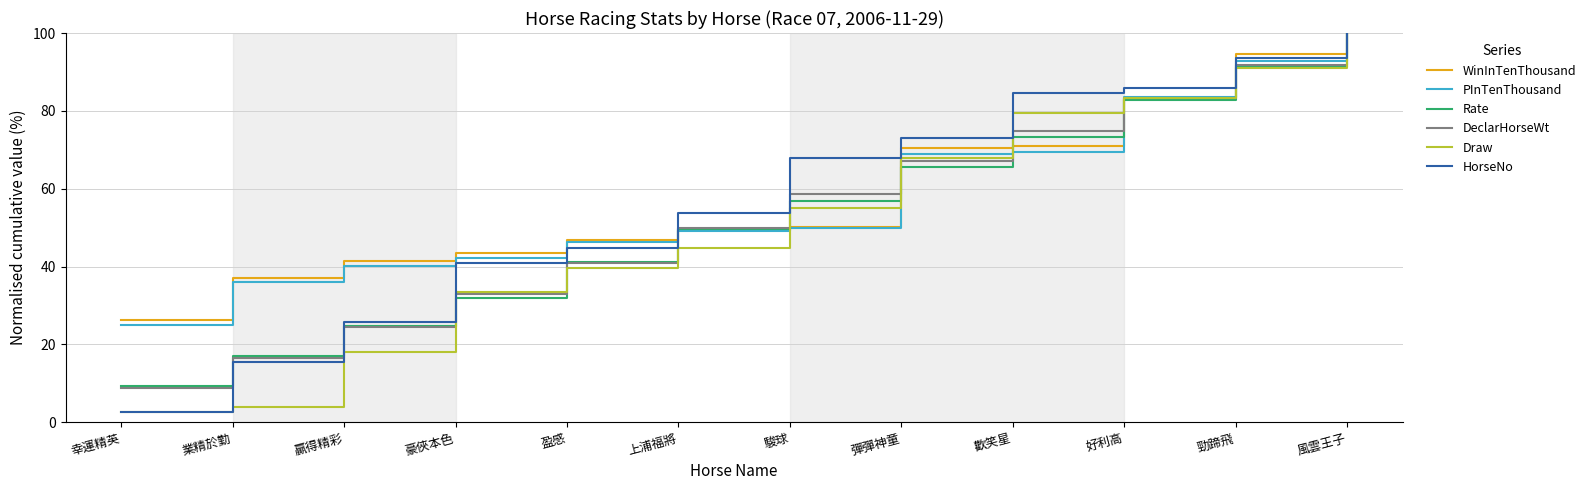

Reading left to right, what are all the values shown in this chart?

WinInTenThousand: 幸運精英=26.3	業精於勤=37.0	贏得精彩=41.5	豪俠本色=43.4	盈感=46.7	上浦福將=49.4	駿球=50.0	彈彈神童=70.6	歡笑星=71.0	好利高=83.1	勁蹄飛=94.7	風雲王子=100.0
PInTenThousand: 幸運精英=25.0	業精於勤=36.0	贏得精彩=40.2	豪俠本色=42.2	盈感=46.2	上浦福將=49.0	駿球=49.8	彈彈神童=68.9	歡笑星=69.5	好利高=83.5	勁蹄飛=92.8	風雲王子=100.0
Rate: 幸運精英=9.4	業精於勤=16.9	贏得精彩=24.8	豪俠本色=32.0	盈感=41.1	上浦福將=49.5	駿球=56.8	彈彈神童=65.6	歡笑星=73.3	好利高=82.7	勁蹄飛=91.3	風雲王子=100.0
DeclarHorseWt: 幸運精英=8.7	業精於勤=16.5	贏得精彩=24.4	豪俠本色=33.0	盈感=40.9	上浦福將=49.9	駿球=58.7	彈彈神童=67.1	歡笑星=74.9	好利高=83.4	勁蹄飛=91.8	風雲王子=100.0
Draw: 幸運精英=2.6	業精於勤=3.8	贏得精彩=17.9	豪俠本色=33.3	盈感=39.7	上浦福將=44.9	駿球=55.1	彈彈神童=67.9	歡笑星=79.5	好利高=83.3	勁蹄飛=91.0	風雲王子=100.0
HorseNo: 幸運精英=2.6	業精於勤=15.4	贏得精彩=25.6	豪俠本色=41.0	盈感=44.9	上浦福將=53.8	駿球=67.9	彈彈神童=73.1	歡笑星=84.6	好利高=85.9	勁蹄飛=93.6	風雲王子=100.0